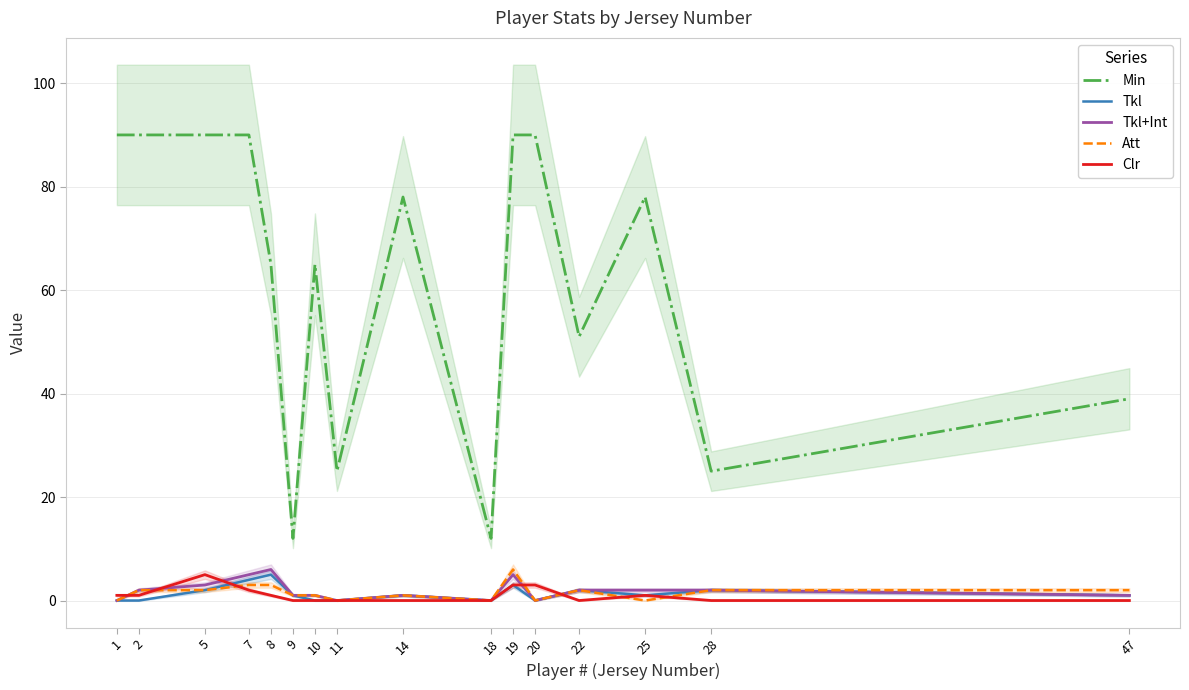

Reading right to left, extract all data points from this chart.

Min: 47=39	28=25	25=78	22=51	20=90	19=90	18=12	14=78	11=25	10=65	9=12	8=65	7=90	5=90	2=90	1=90
Tkl: 47=1	28=2	25=1	22=2	20=0	19=3	18=0	14=1	11=0	10=0	9=1	8=5	7=4	5=2	2=0	1=0
Tkl+Int: 47=1	28=2	25=2	22=2	20=0	19=5	18=0	14=1	11=0	10=1	9=1	8=6	7=5	5=3	2=2	1=0
Att: 47=2	28=2	25=0	22=2	20=0	19=6	18=0	14=1	11=0	10=1	9=1	8=3	7=3	5=2	2=2	1=0
Clr: 47=0	28=0	25=1	22=0	20=3	19=3	18=0	14=0	11=0	10=0	9=0	8=1	7=2	5=5	2=1	1=1